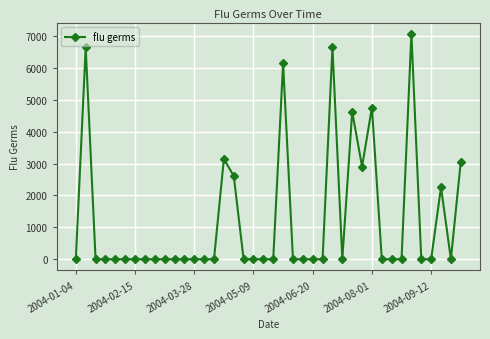

What is the sum of all values?

49915.7